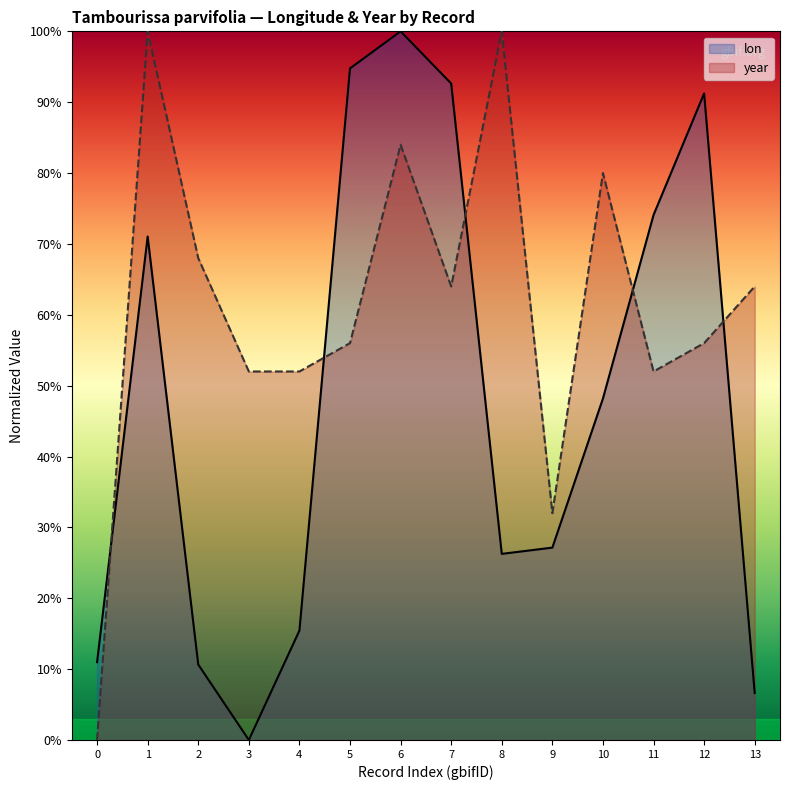

How many values in the year series are below 64?

7